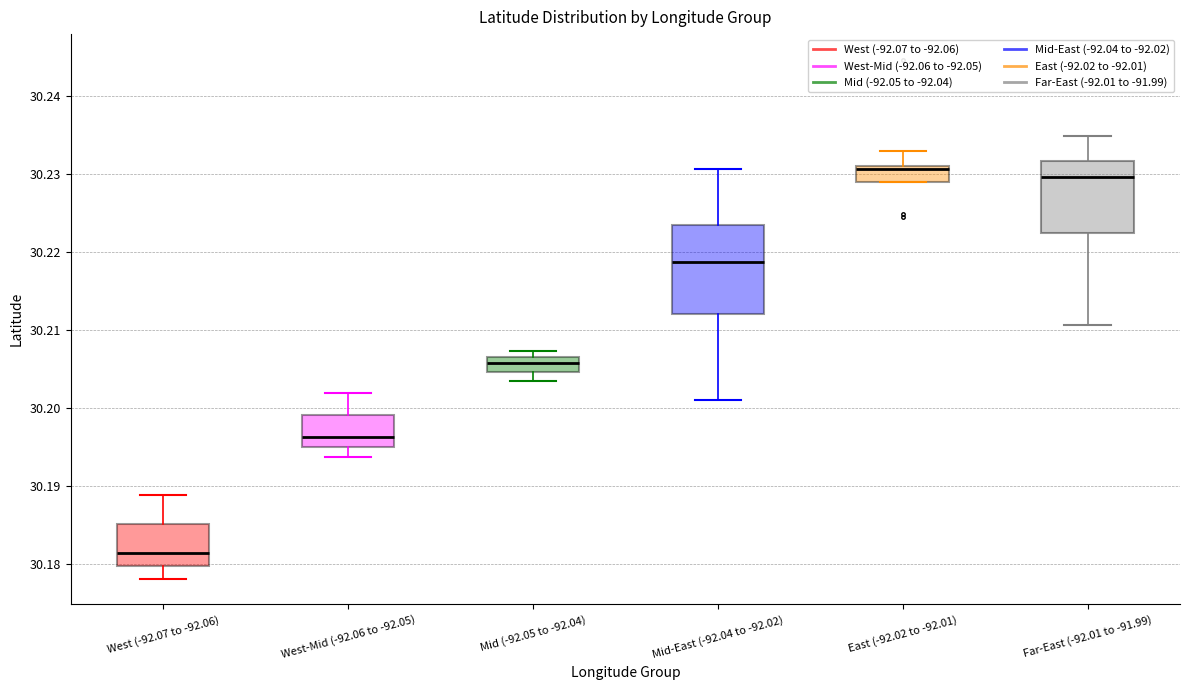

Which box's median line is the lowest?

West (-92.07 to -92.06)